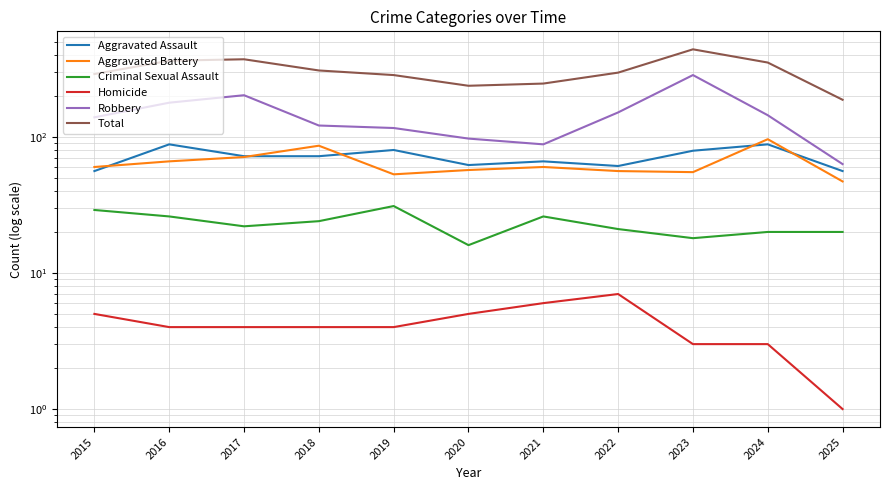

Where is the first local minimum for Criminal Sexual Assault?

2017